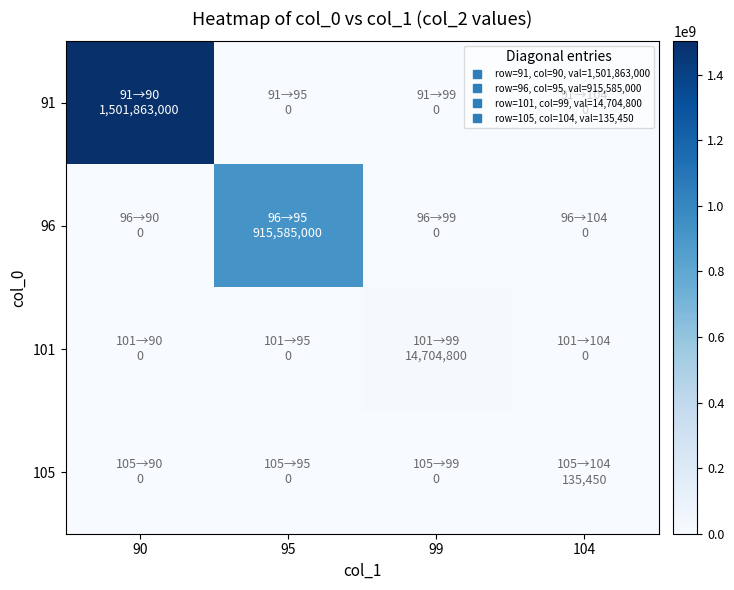

Reading left to right, what are all the values shown in this chart?

91: 90=1501863000	95=0	99=0	104=0
96: 90=0	95=915585000	99=0	104=0
101: 90=0	95=0	99=14704800	104=0
105: 90=0	95=0	99=0	104=135450